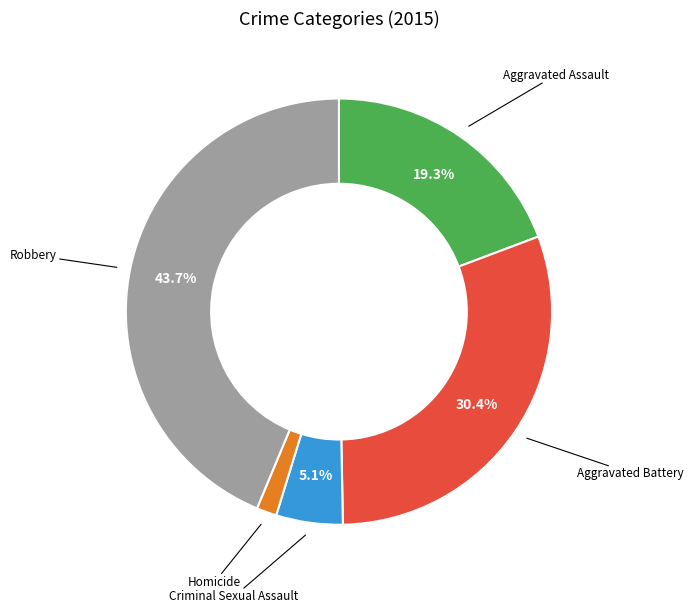

Is there any slice that represents more than half of the pie?

No